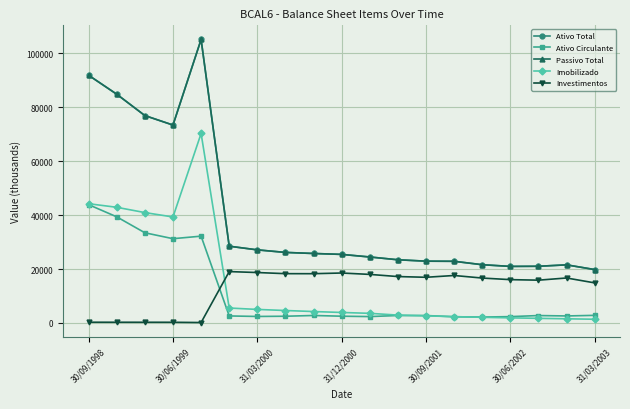

Is this an area chart (filled region under the line)?

No